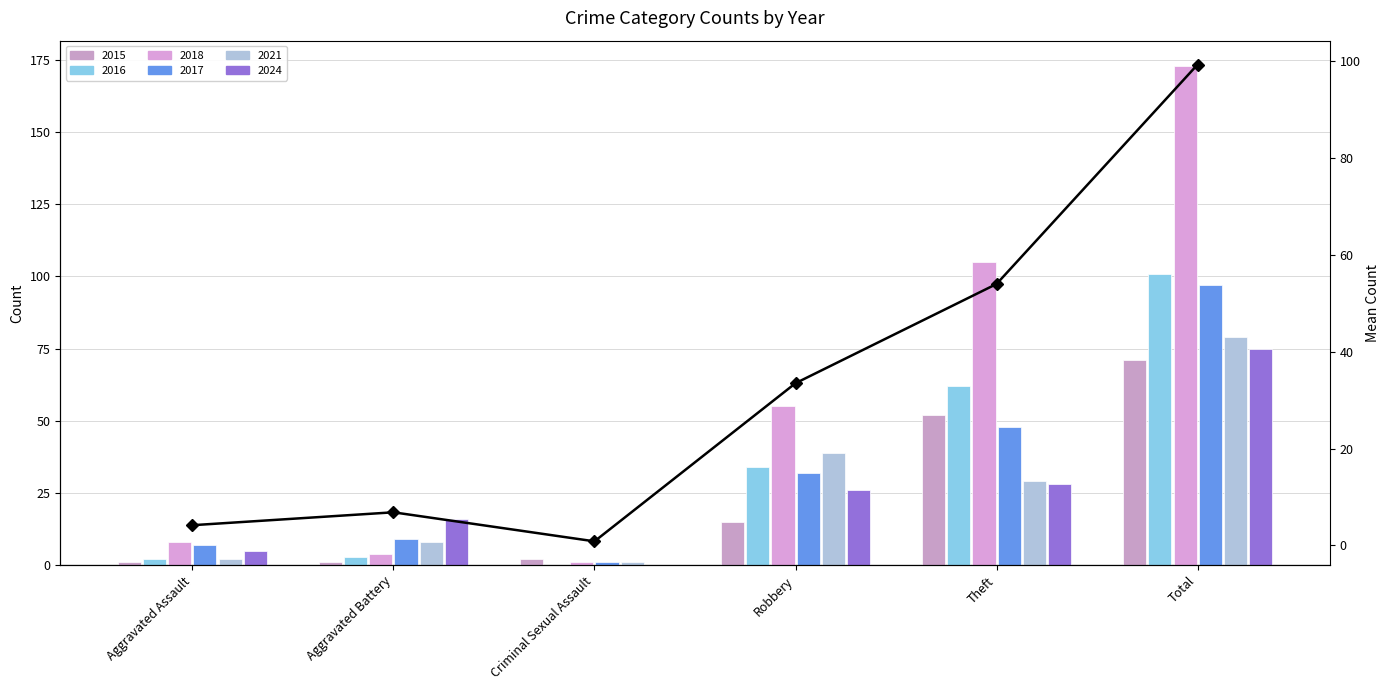

What position from the left is Theft?

5